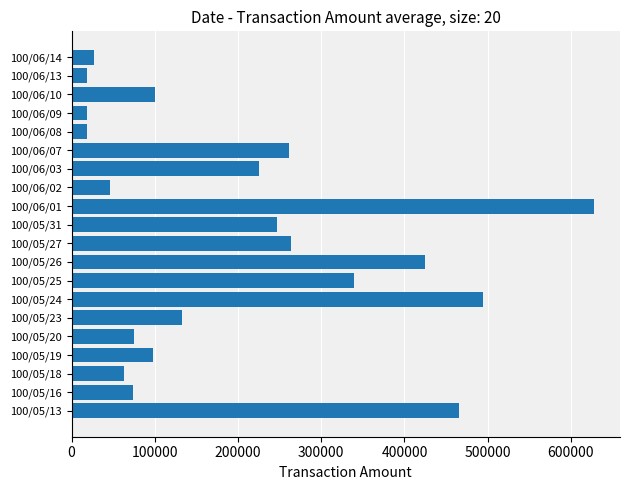

Is it true that the value at 100/06/07 is 261070?

True